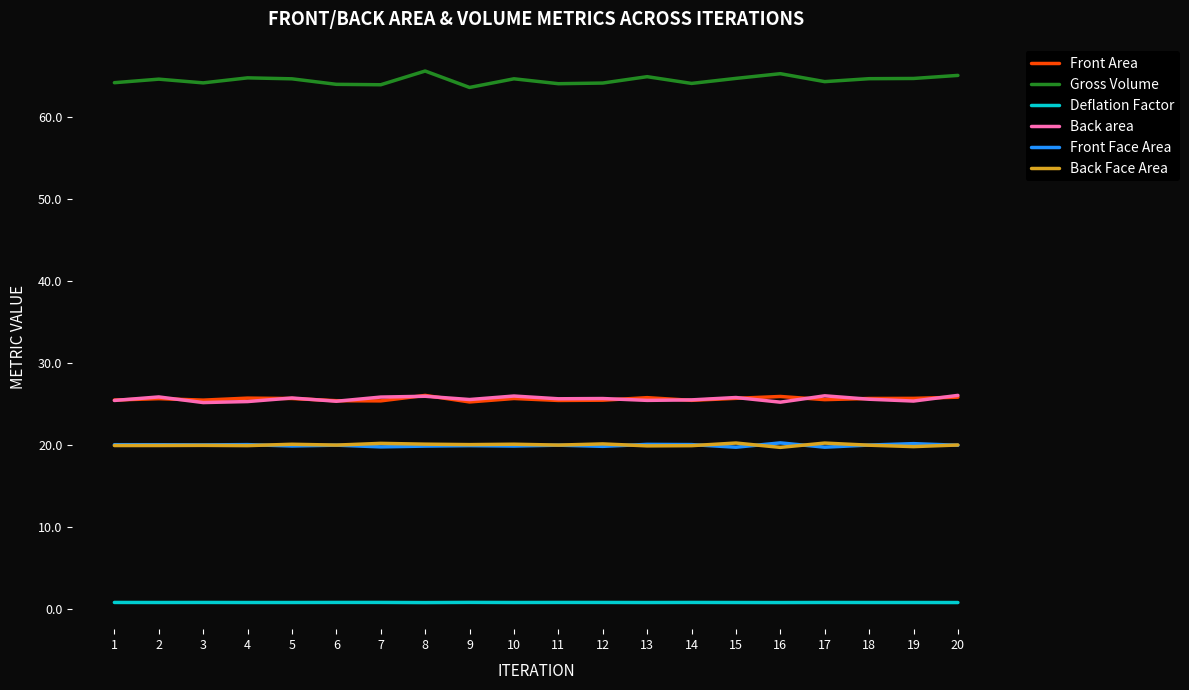

Which series has the largest range (max minus min)?

Gross Volume